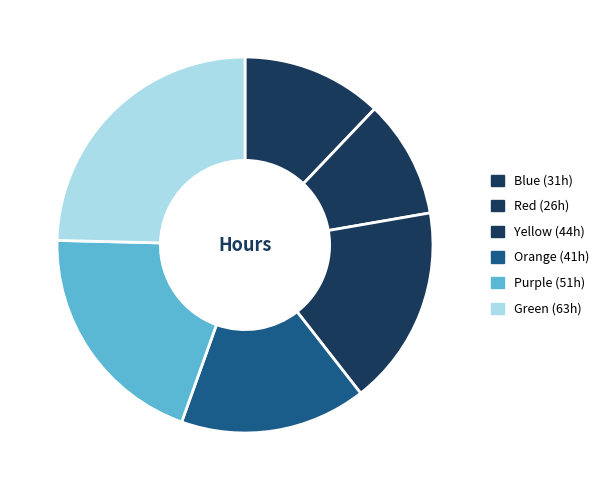

How many segments does this pie chart have?

6